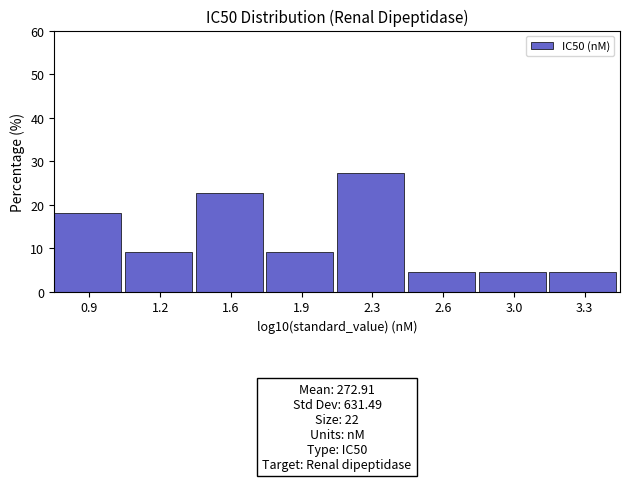

Reading left to right, transcribe all the data shown in this chart.

0.9=18.2	1.2=9.1	1.6=22.7	1.9=9.1	2.3=27.3	2.6=4.5	3.0=4.5	3.3=4.5